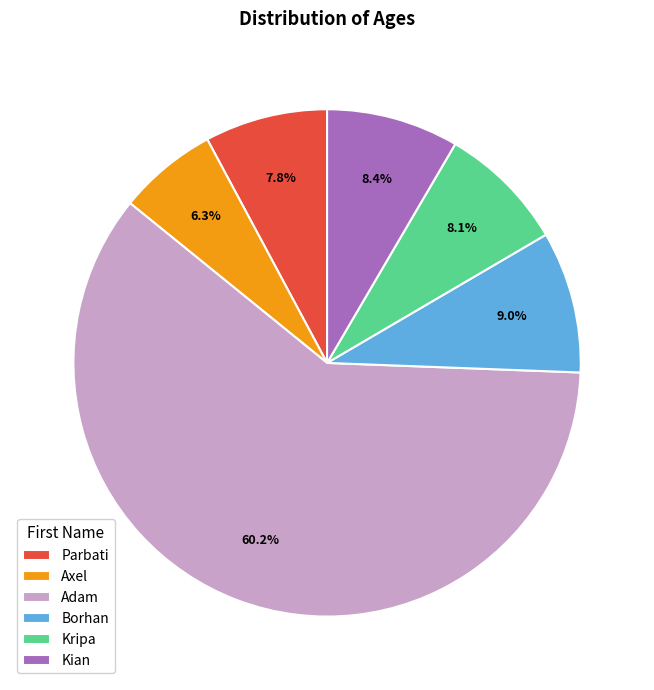

To the nearest percent, what percentage of the pie is Adam?

60%